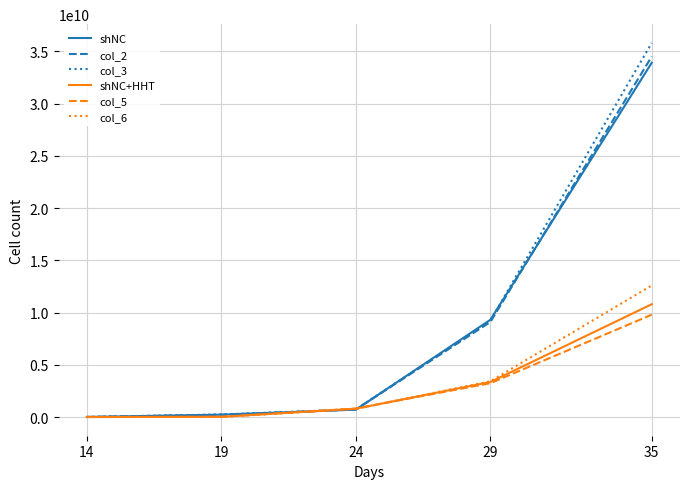

True or false: col_5 has more than 2 points higher than both neighbors.

False